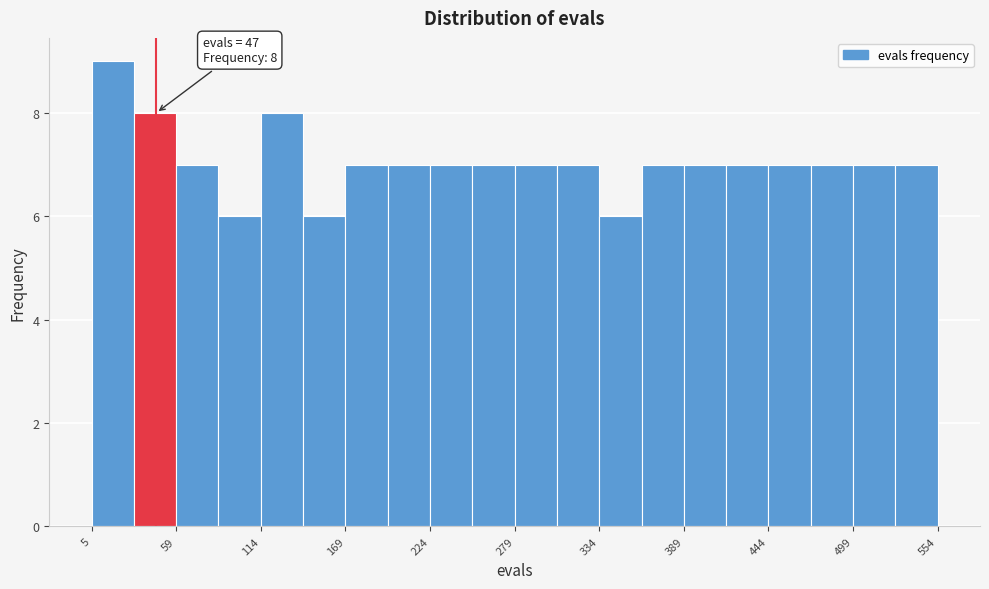

Around what value on the x-axis is the tallest bar? Give the approximate position of its centre, as read against the axis.

20